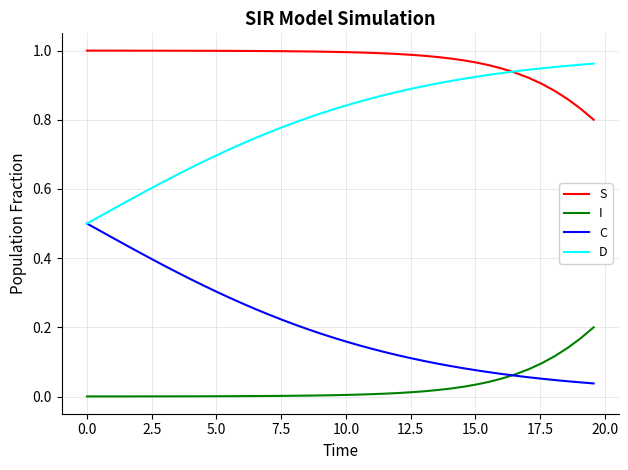

True or false: S and I intersect in this chart.

False